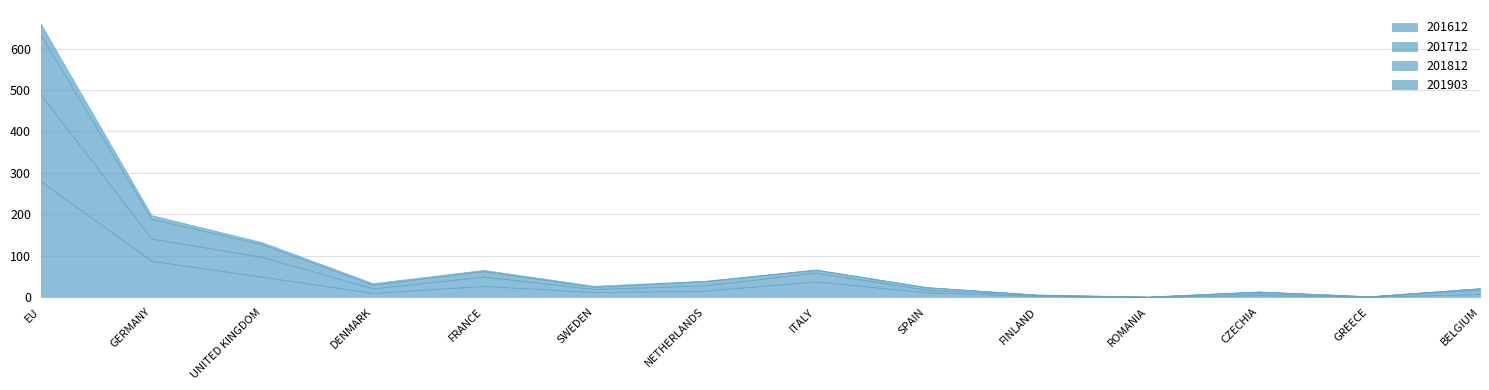

What is the label of the 5th point from the left?

FRANCE